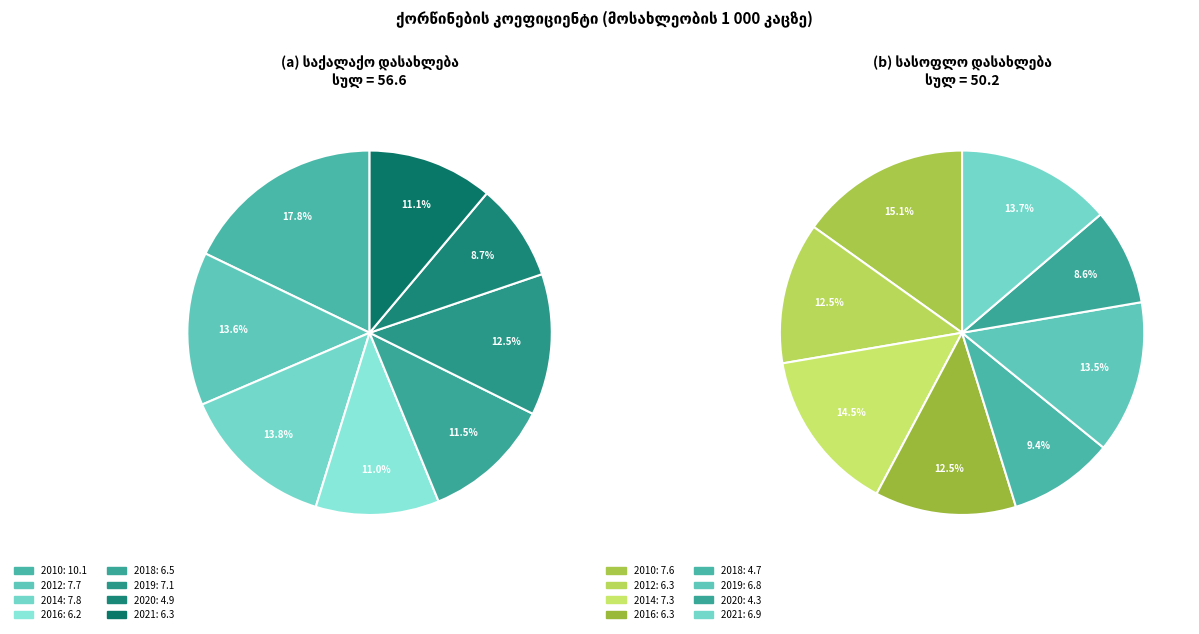

To the nearest percent, what portion does 2019 represent?

13%